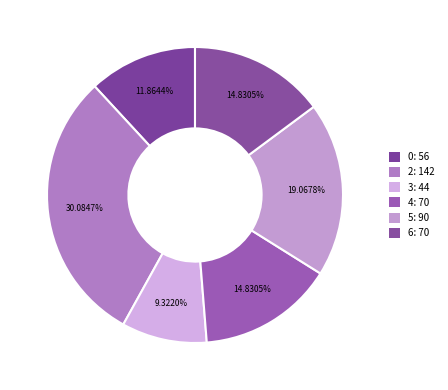

How many segments does this pie chart have?

6